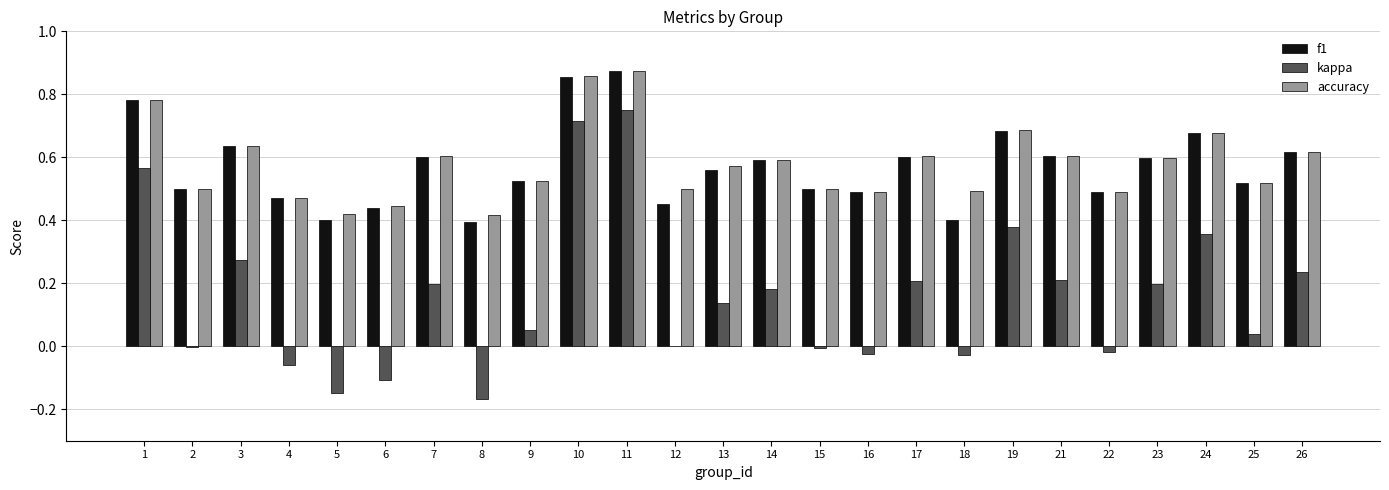

At which category is the sum across all series the highest?

11